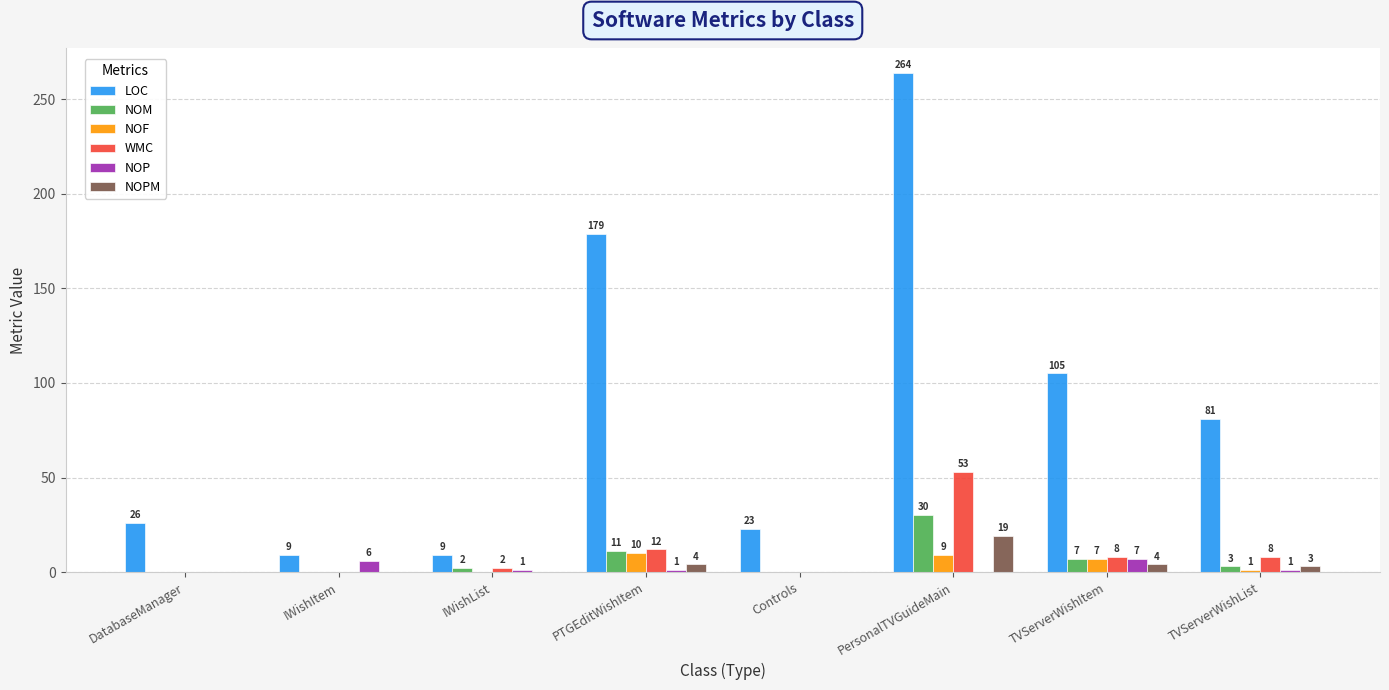

Which series changed the most between IWishItem and TVServerWishItem?

LOC